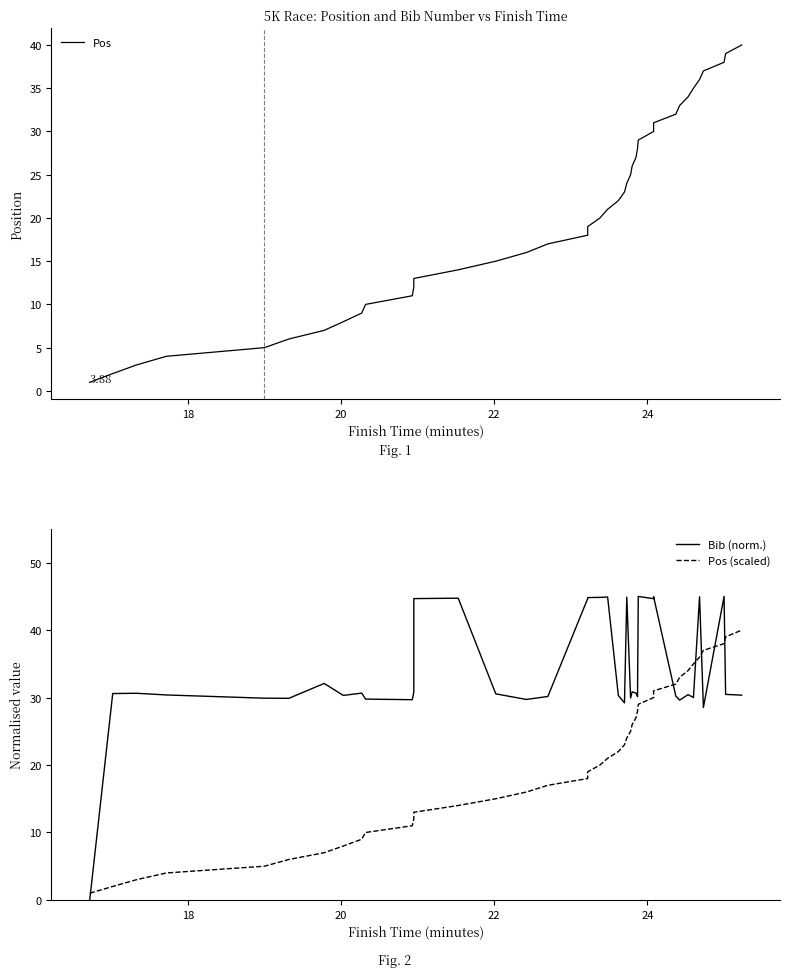

At how many categories does at least one series exceed 11?

39